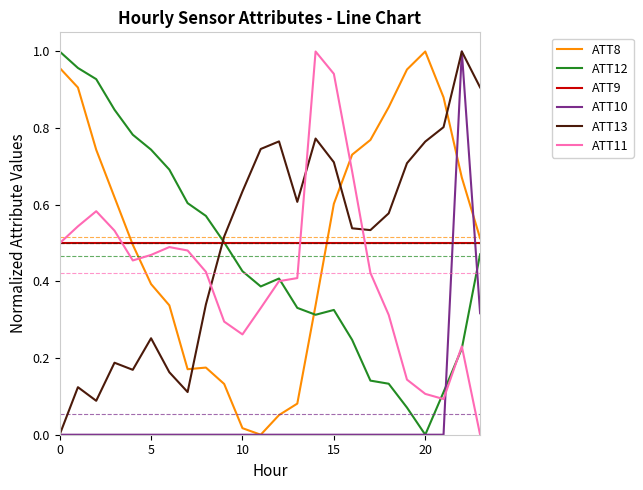

Which series ends up on top after the final intersection of ATT12 and ATT8?

ATT8